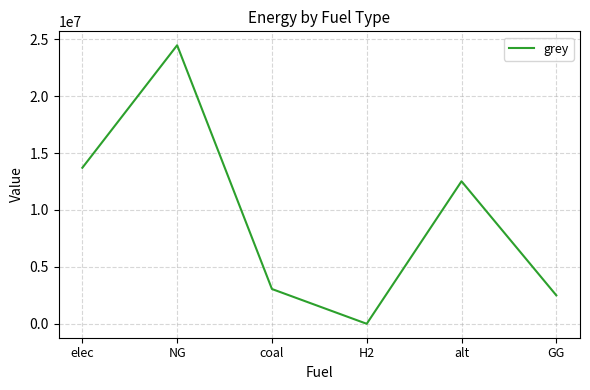

Where is the first local minimum?

H2